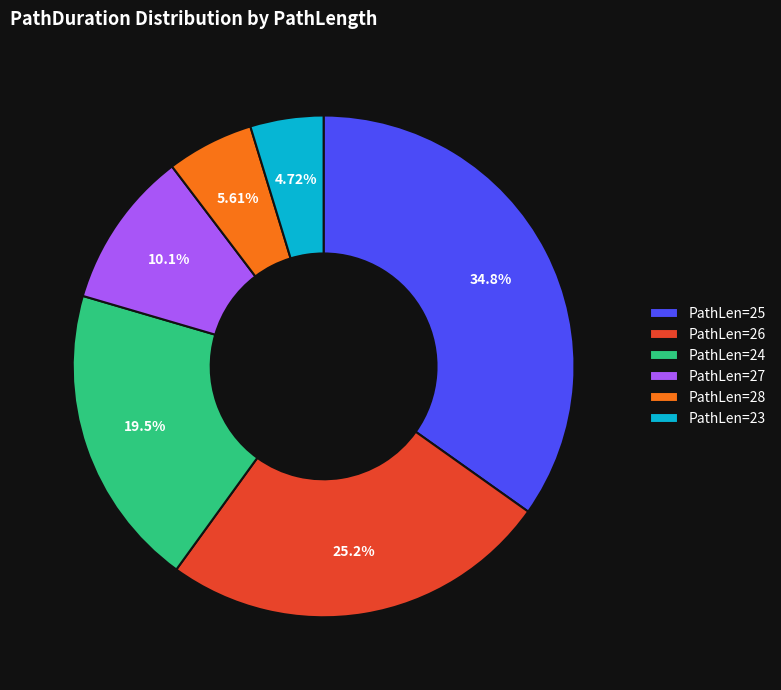

To the nearest percent, what is the average slice percentage?

17%